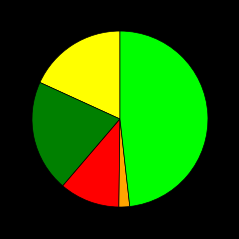

Does any single category account for the majority?

No